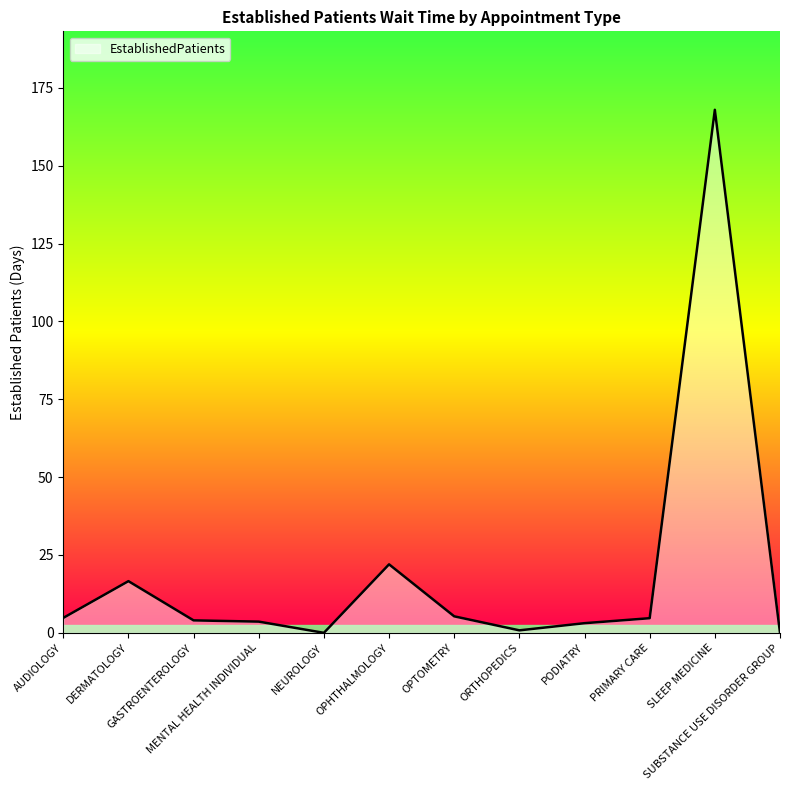

Which category has the highest value across all series?

SLEEP MEDICINE